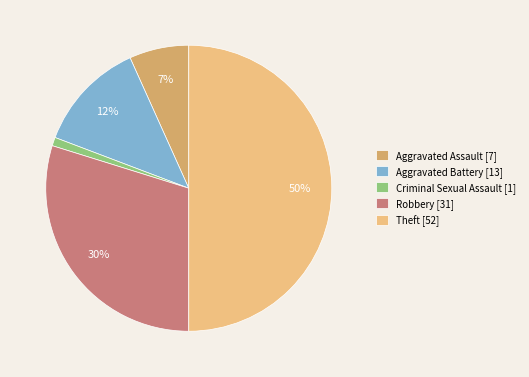

To the nearest percent, what is the combined percentage of Theft and Criminal Sexual Assault?

51%